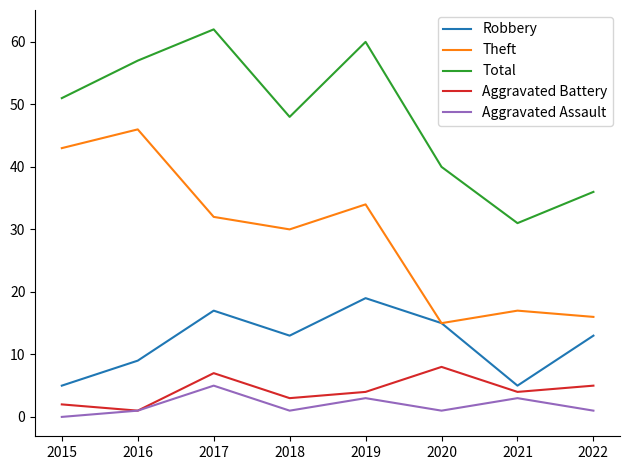

At 2021, list the series in order from smallest to largest.

Aggravated Assault, Aggravated Battery, Robbery, Theft, Total